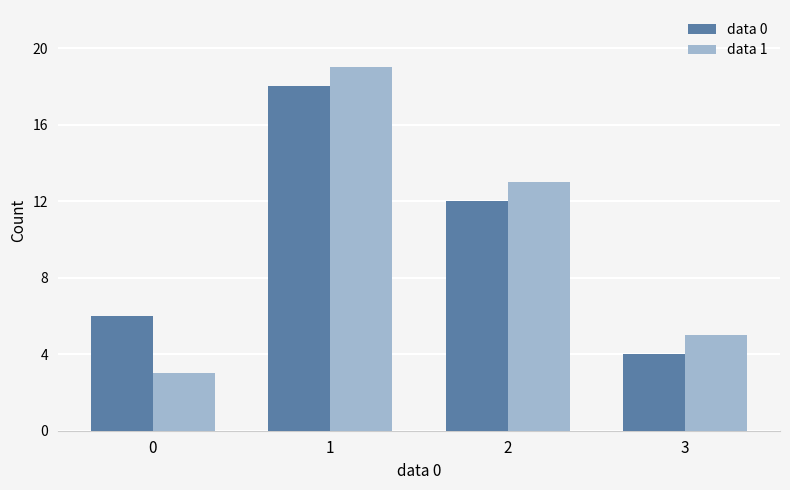

What are all the series names shown in the legend?

data 0, data 1